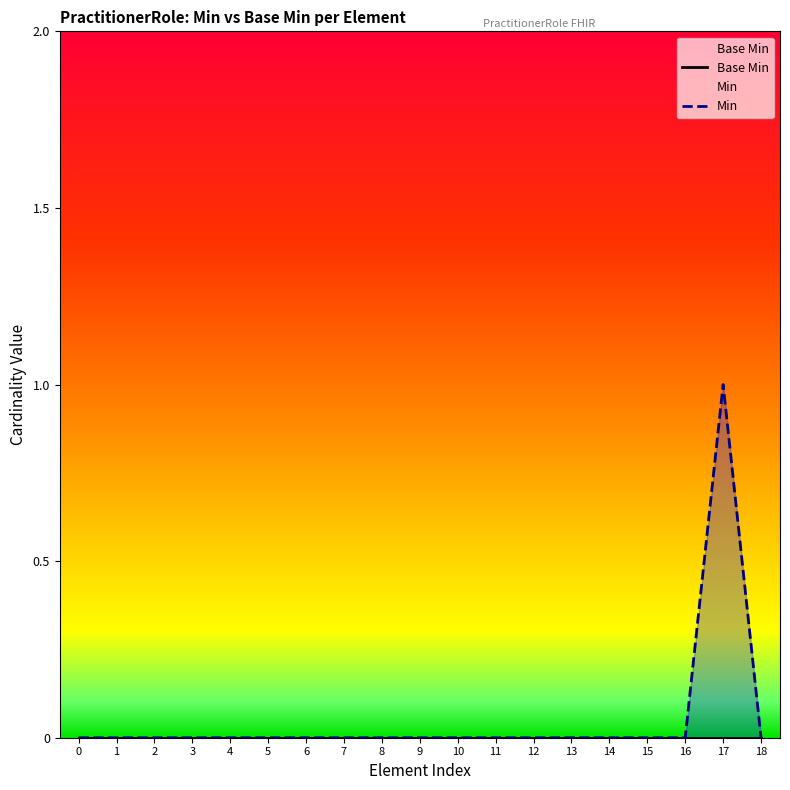

Does the chart have visible grid lines?

No